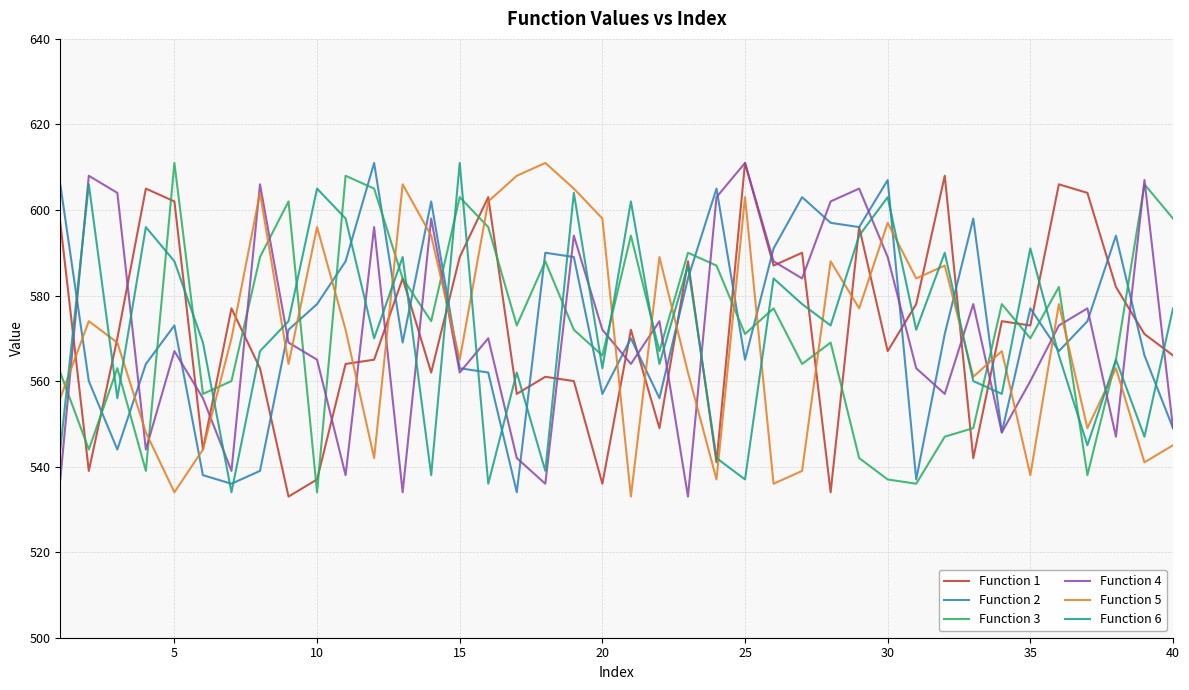

What is the difference between the maximum and minimum values in the Function 5 series?

78